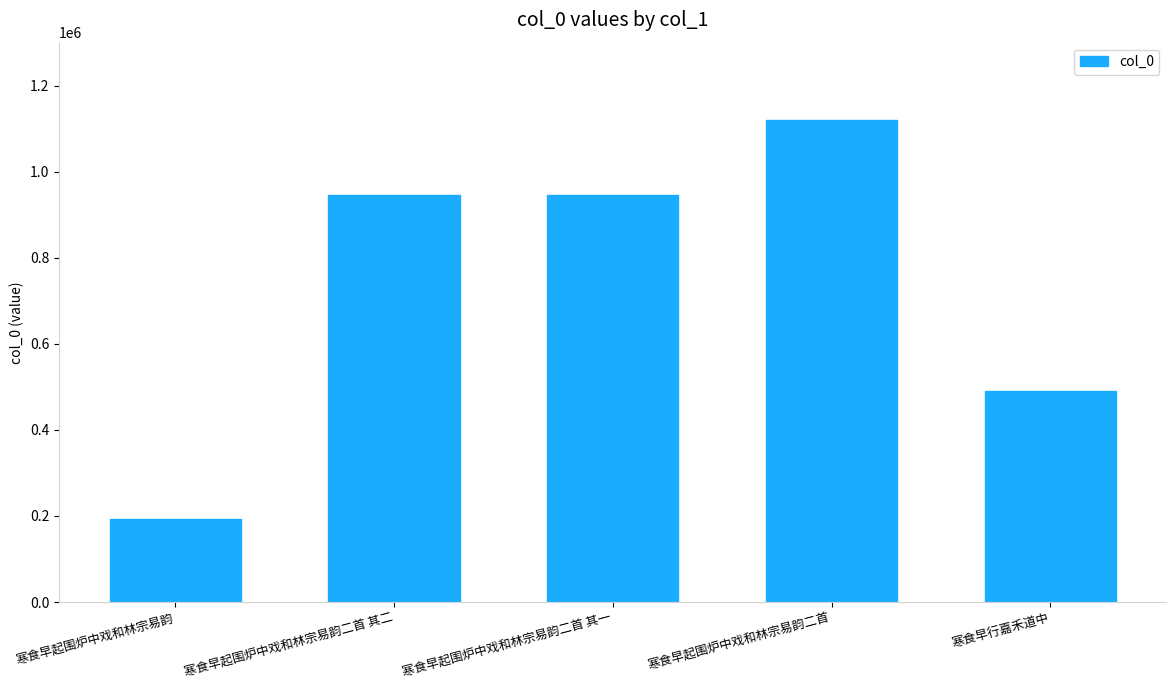

Between 寒食早起围炉中戏和林宗易韵二首 其一 and 寒食早起围炉中戏和林宗易韵, which is larger?

寒食早起围炉中戏和林宗易韵二首 其一